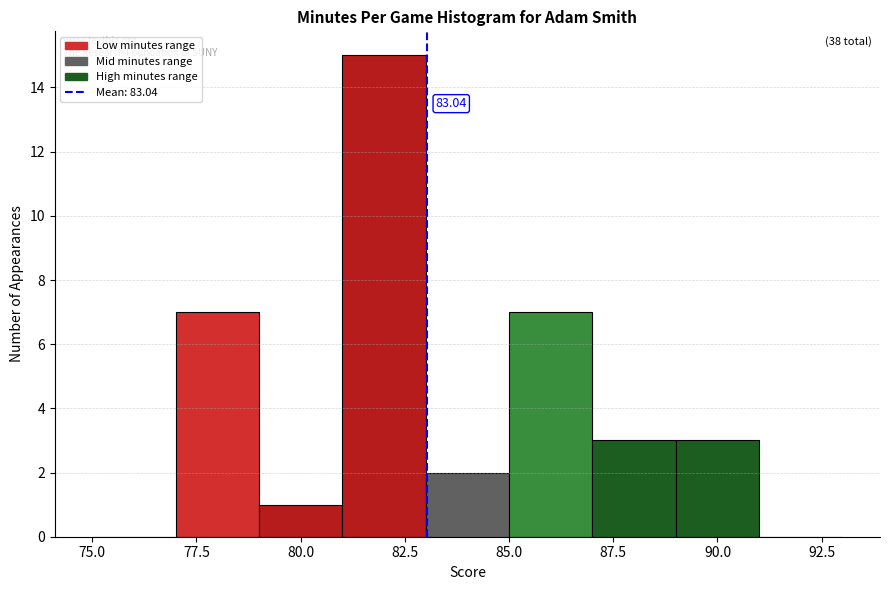

Over which range of the x-axis is the bar tallest?

81 to 83